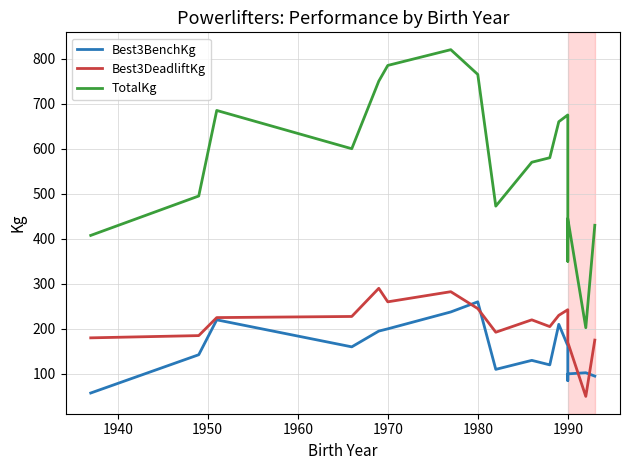

True or false: TotalKg and Best3DeadliftKg cross at least once.

False